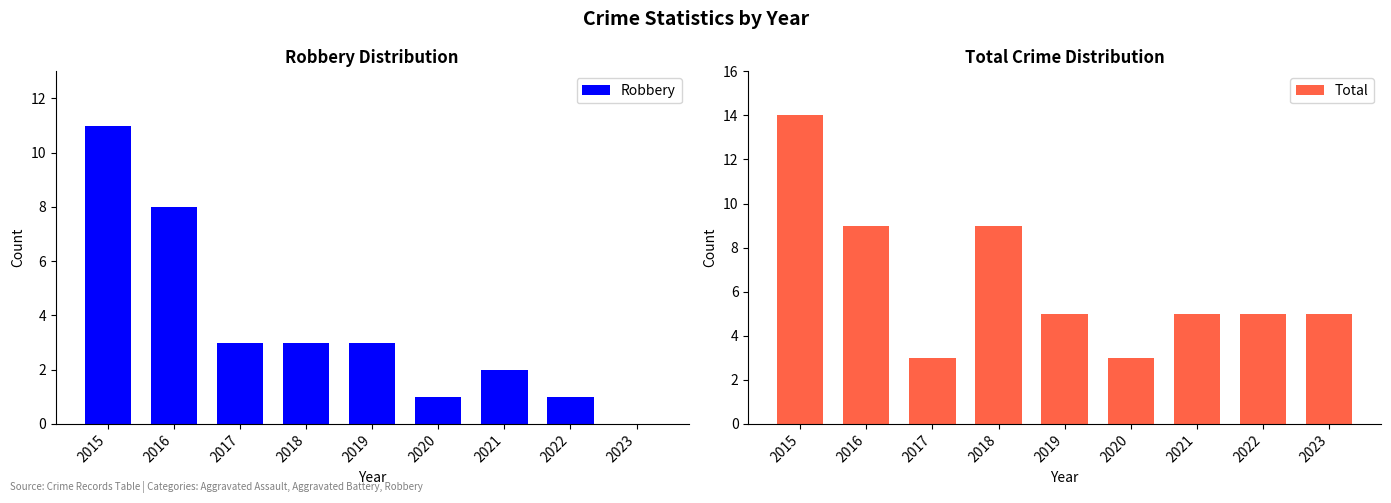

What is the difference between the maximum and minimum values in the Robbery series?

11